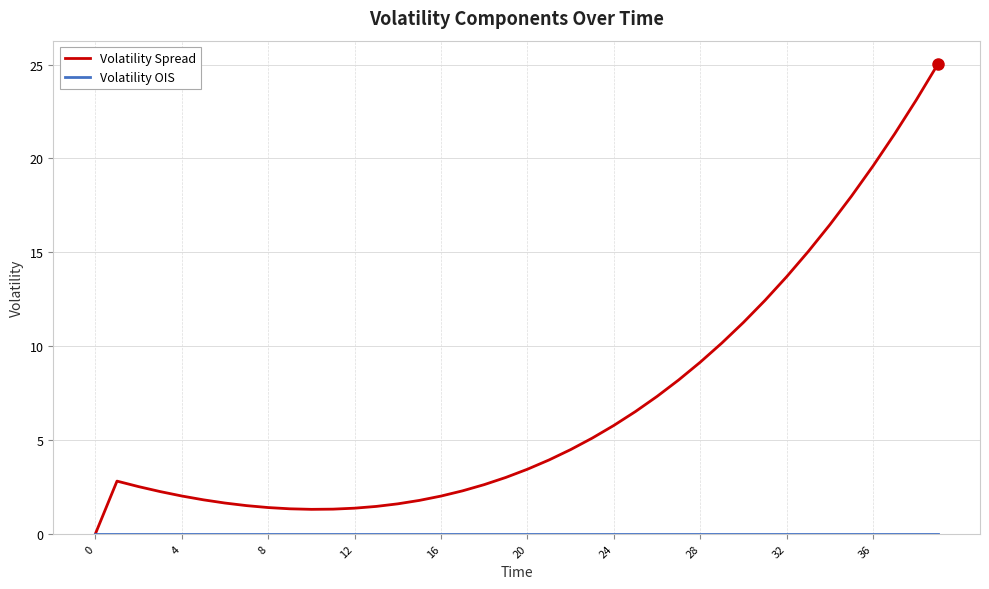

Which series has the largest total across all categories?

Volatility Spread